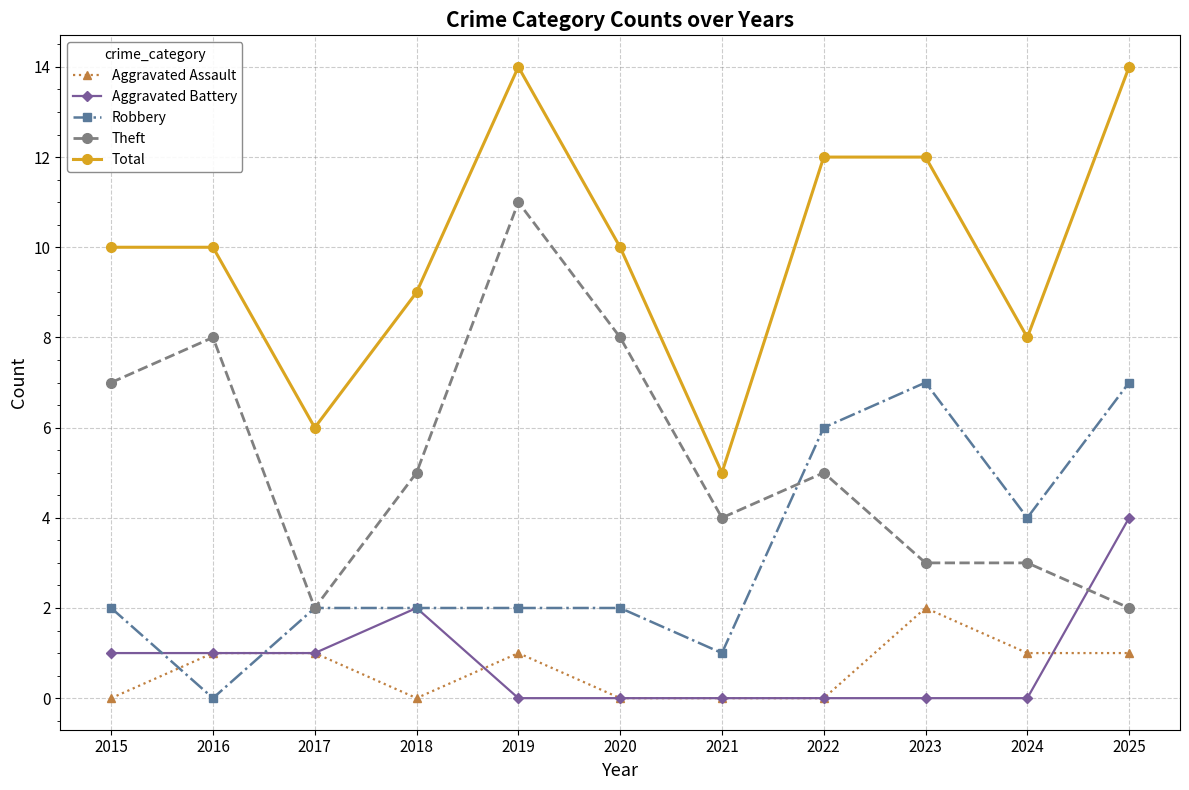

Is it true that Aggravated Battery equals 2 at 2021?

False